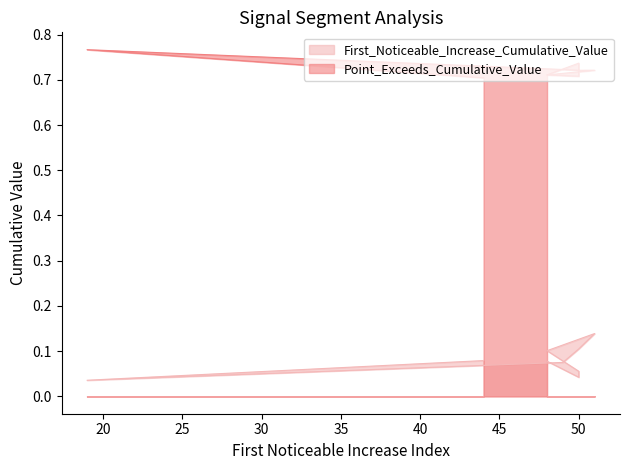

What are all the series names shown in the legend?

First_Noticeable_Increase_Cumulative_Value, Point_Exceeds_Cumulative_Value